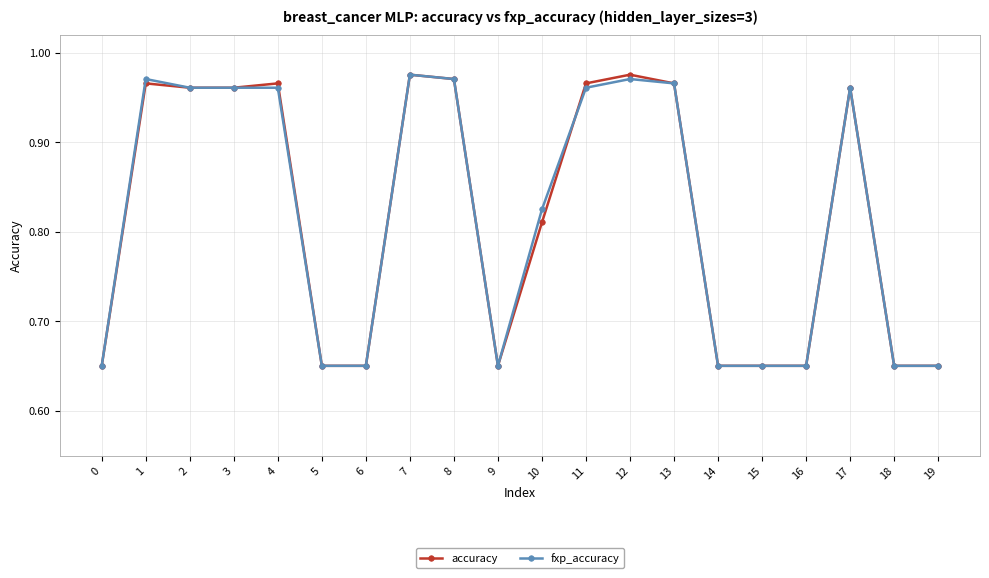

Is the value of accuracy at 16 greater than the value of fxp_accuracy at 7?

No